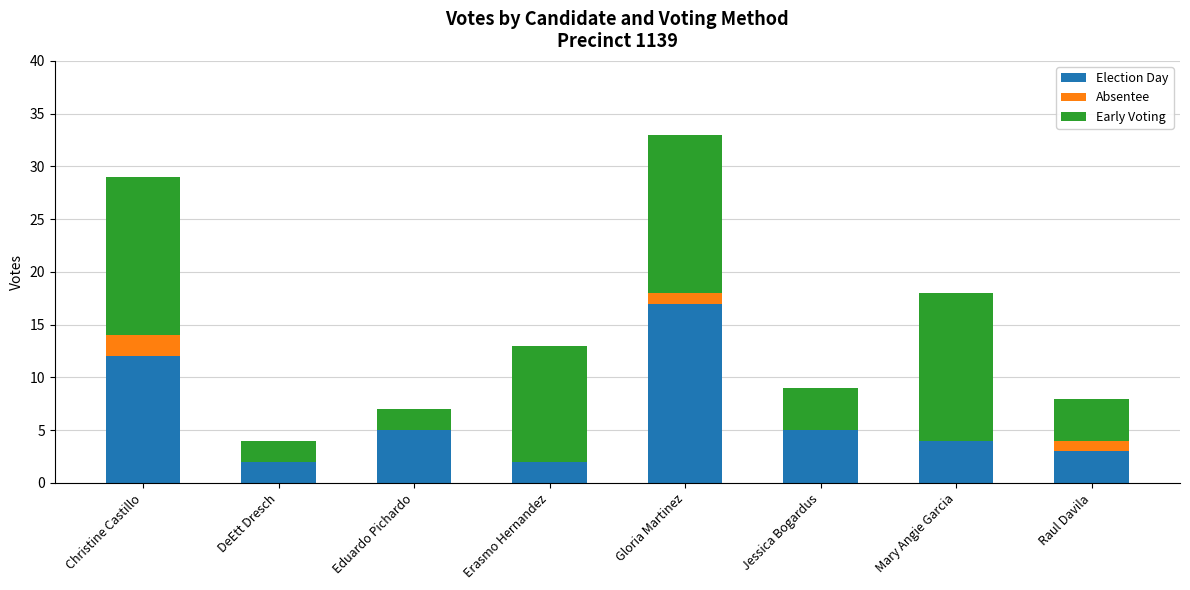

What is the sum of all Election Day values?

50